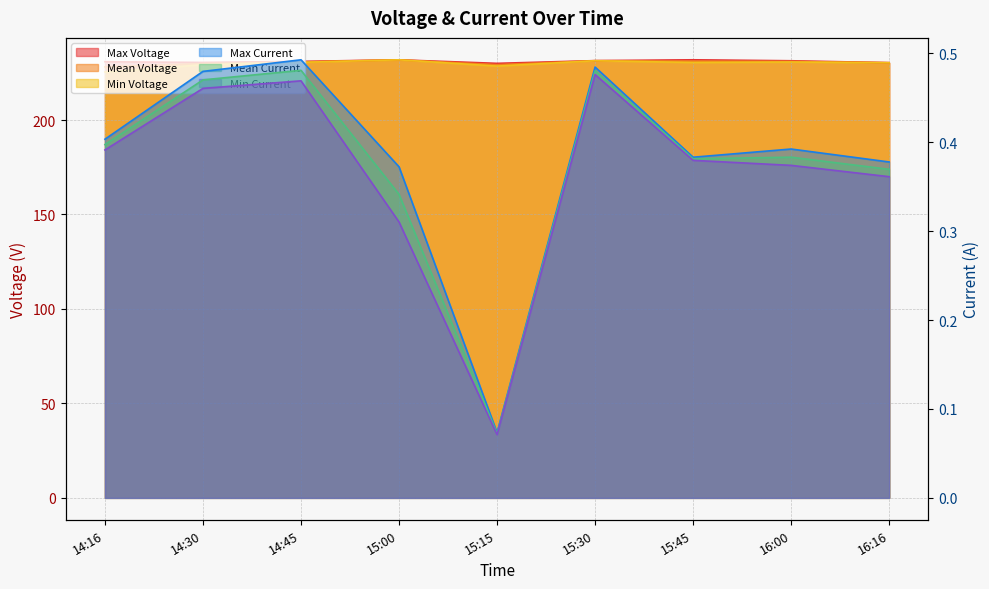

What is the label of the 5th point from the left?

15:15